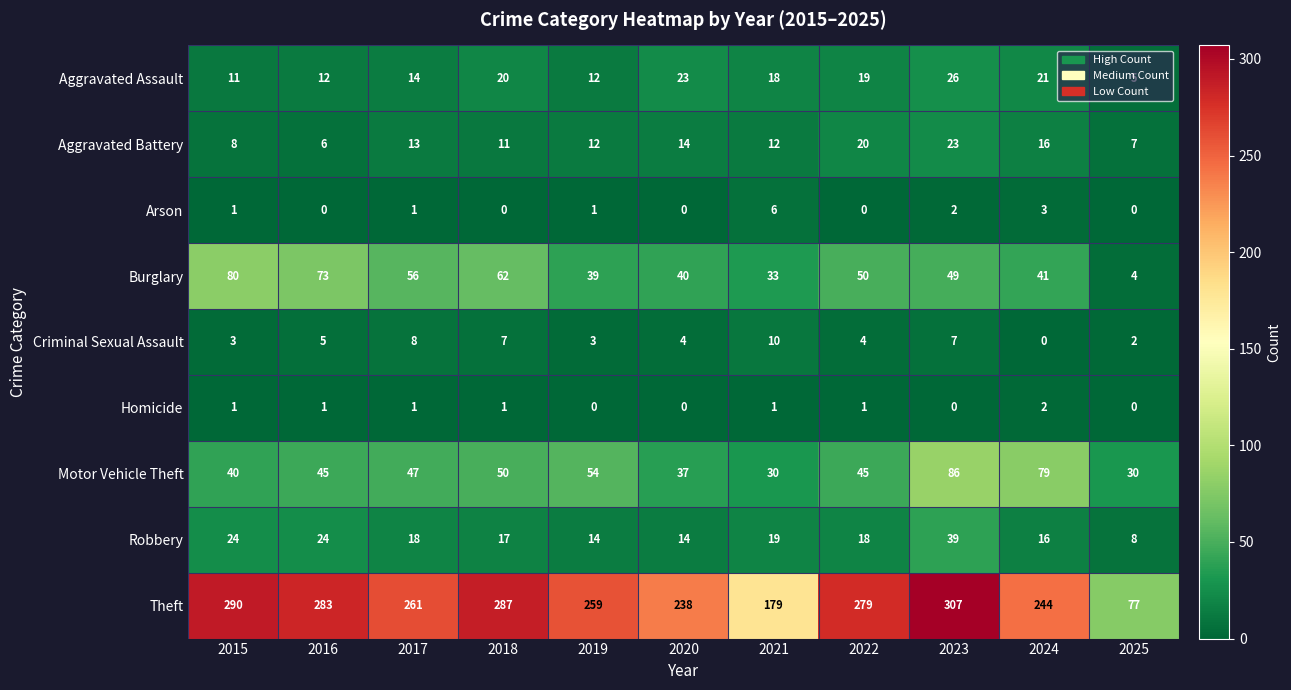

At which category is the sum across all series the highest?

2023